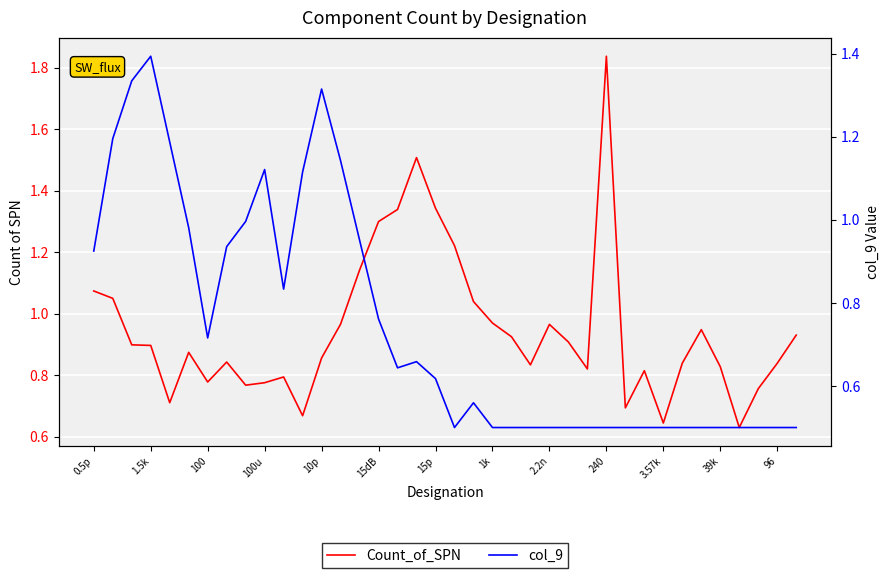

The value of col_9 at 15dB is 1.0. True or false?

False